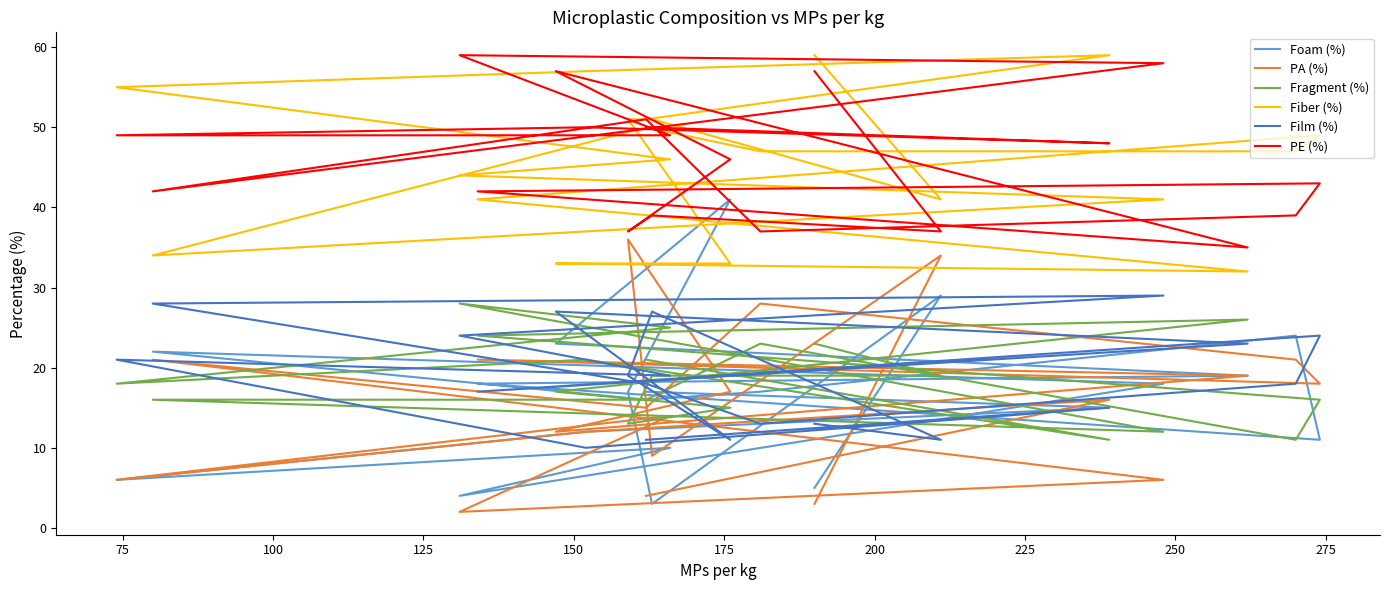

True or false: PE (%) and PA (%) intersect in this chart.

False